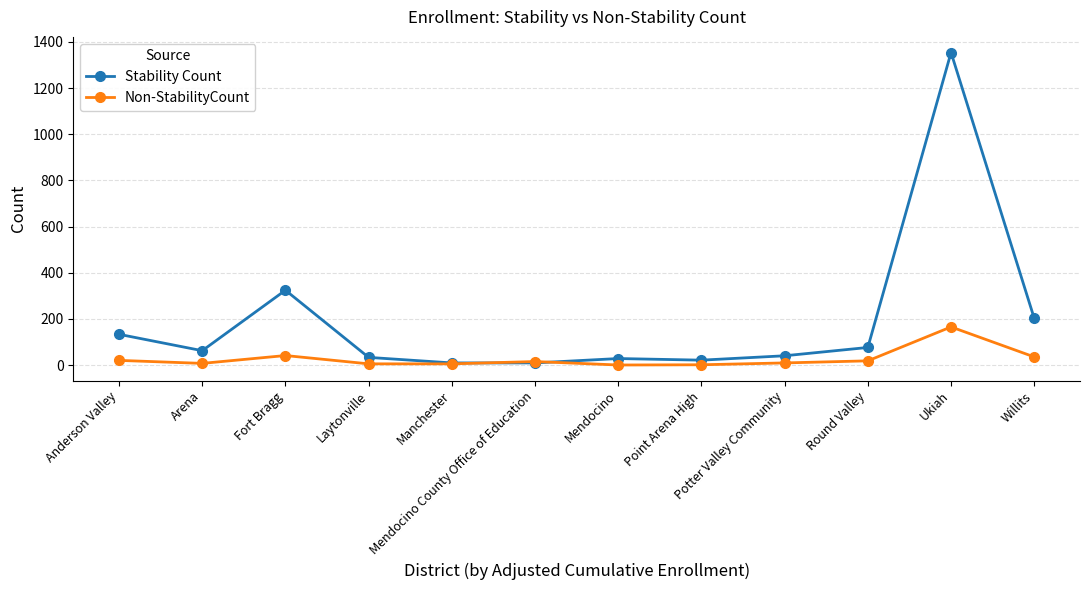

Which category has the highest value in the Non-StabilityCount series?

Ukiah